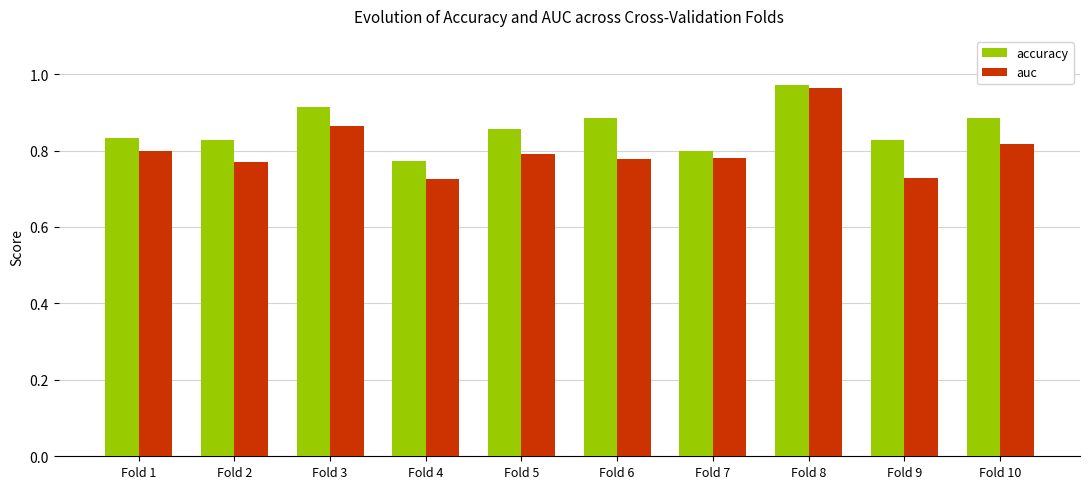

How many bars are there in total?

20